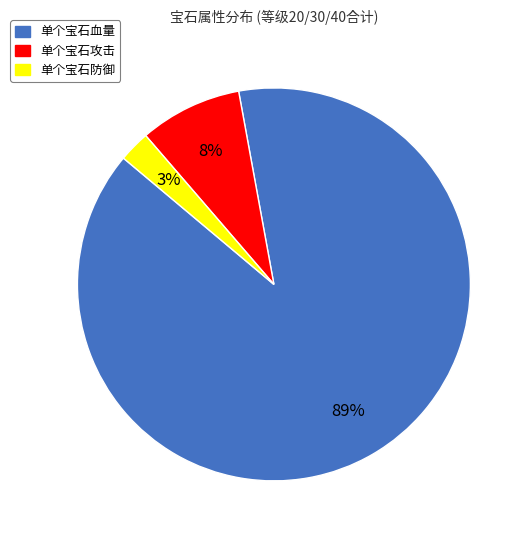

Is the sum of 单个宝石攻击 and 单个宝石血量 greater than half?

Yes